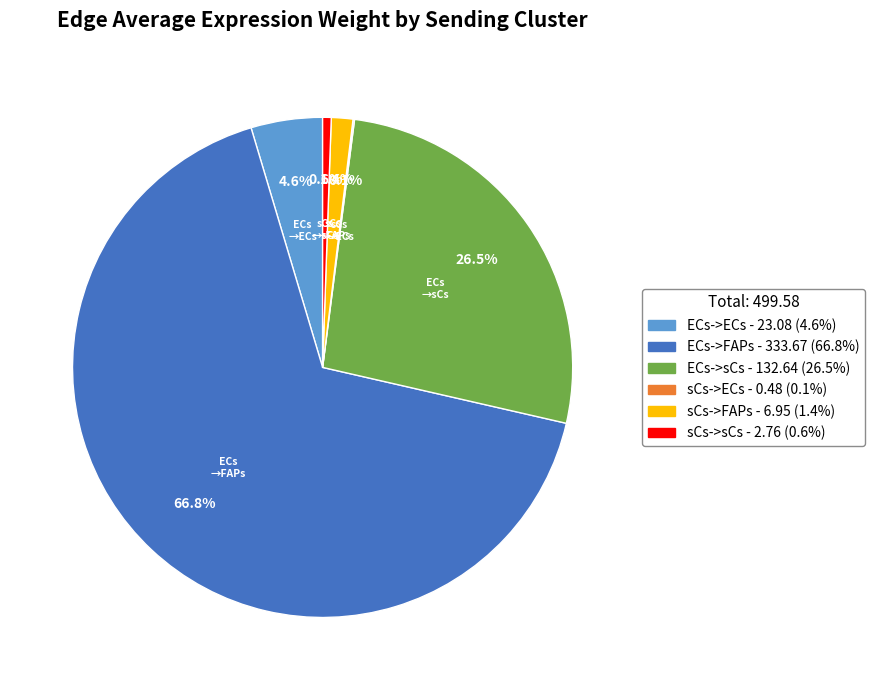

Does ECs->FAPs represent more than half of the total?

Yes